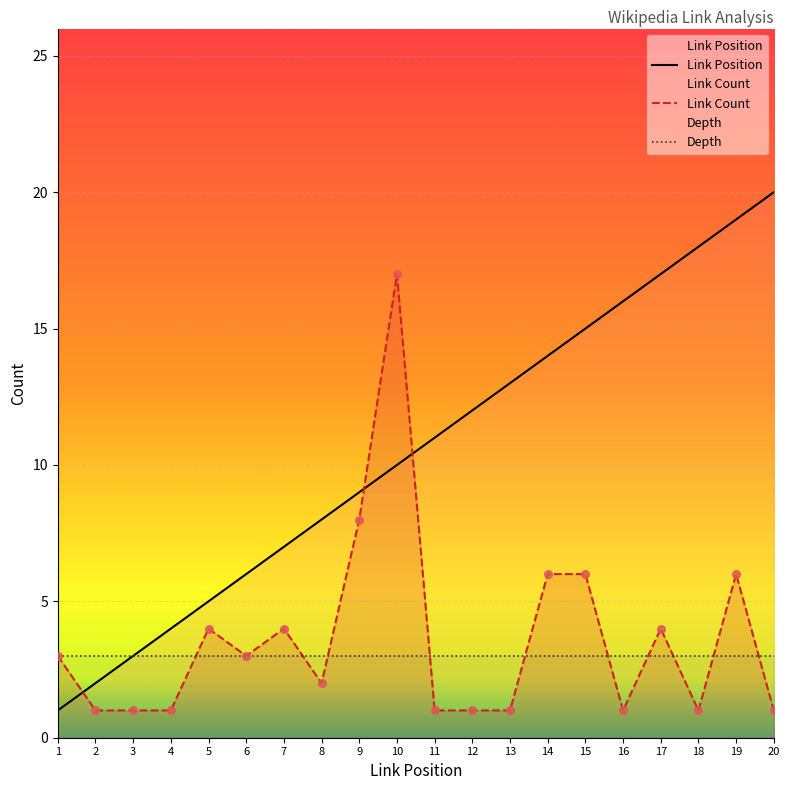

At which category is the sum across all series the highest?

10